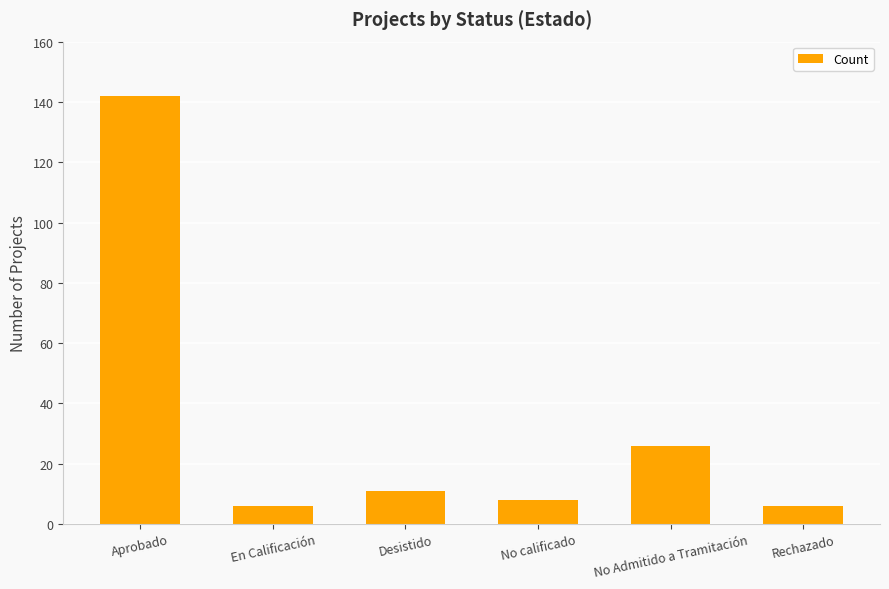

Are the bars horizontal?

No